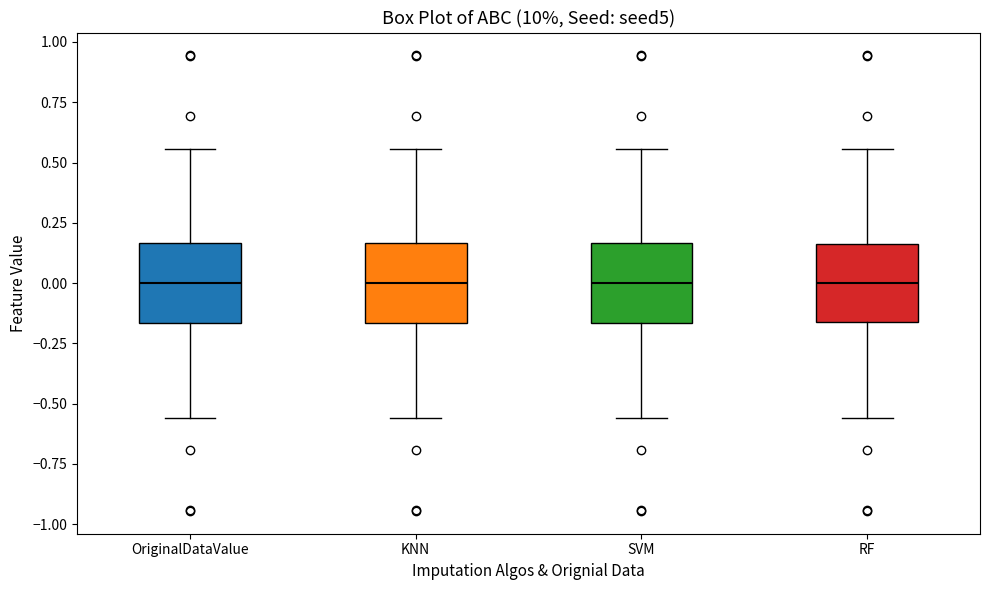

Reading left to right, read every box against the y-axis: the position of its median line, the range the box covers, and the ends of its whiskers. The values are not printed on the chart, so give them approximately, as read against the axis.

OriginalDataValue: median 0.00, box -0.15 to 0.15, whiskers -0.55 to 0.55
KNN: median 0.00, box -0.15 to 0.15, whiskers -0.55 to 0.55
SVM: median 0.00, box -0.15 to 0.15, whiskers -0.55 to 0.55
RF: median 0.00, box -0.15 to 0.15, whiskers -0.55 to 0.55